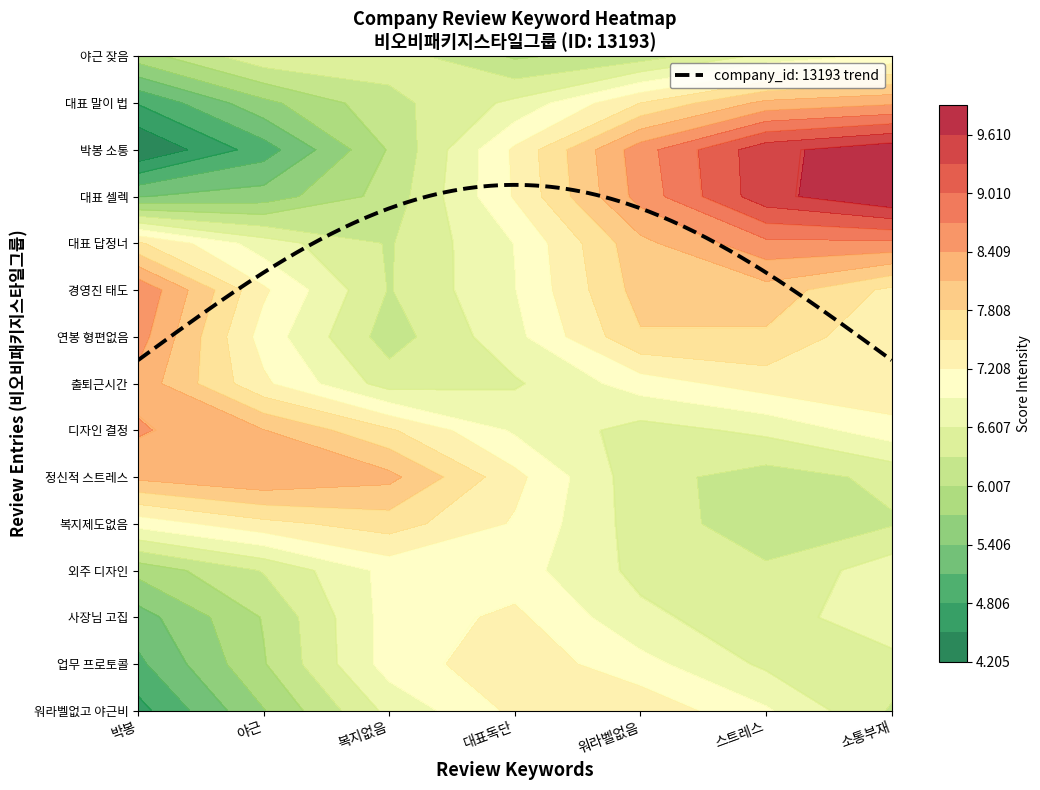

Between 6 and 1, which is larger?

6